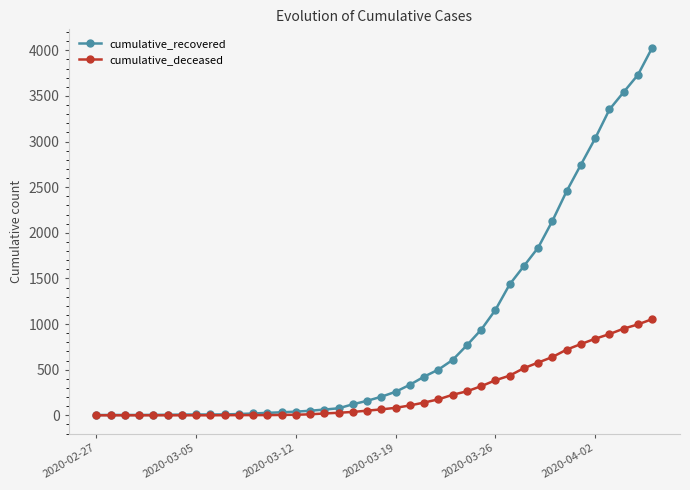

Rank the series by their maximum value, from lowest to highest.

cumulative_deceased, cumulative_recovered